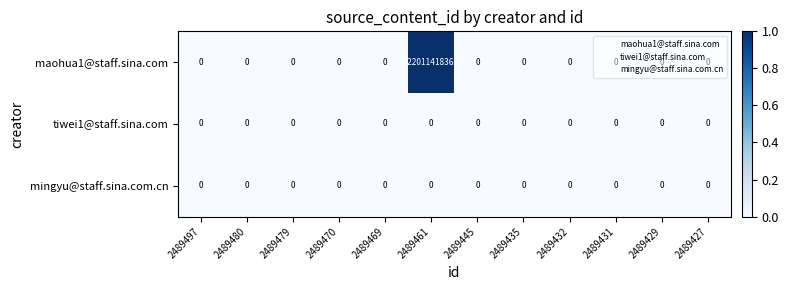

At which label is mingyu@staff.sina.com.cn closest to 0?

2489497